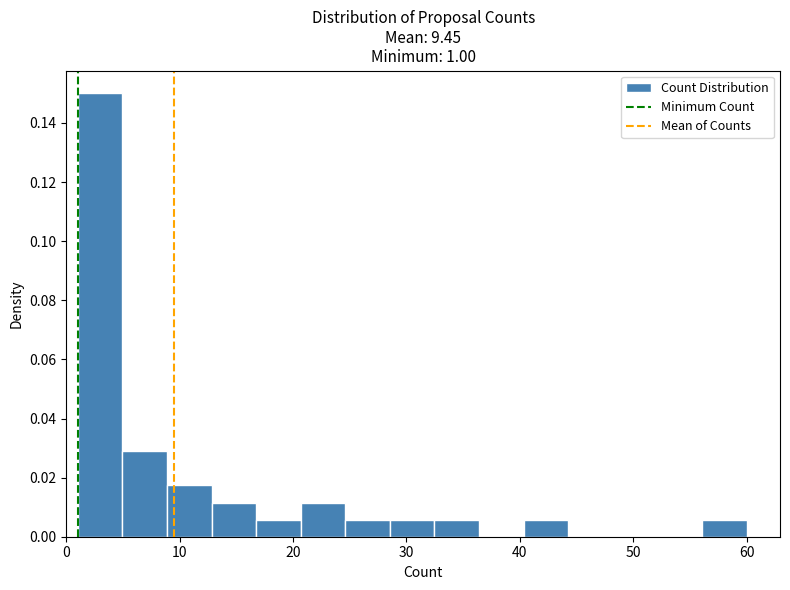

Read against the x-axis, roughly where is the centre of the tallest bar?

3